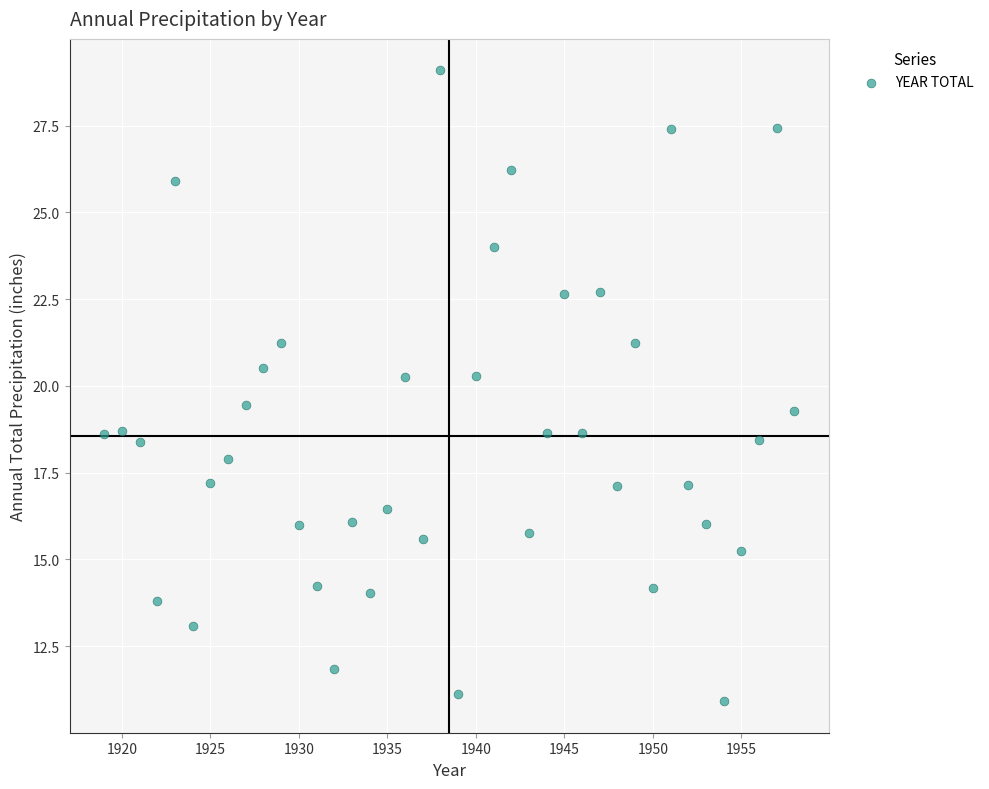

What is the range of Y values (max minus min)?

18.2